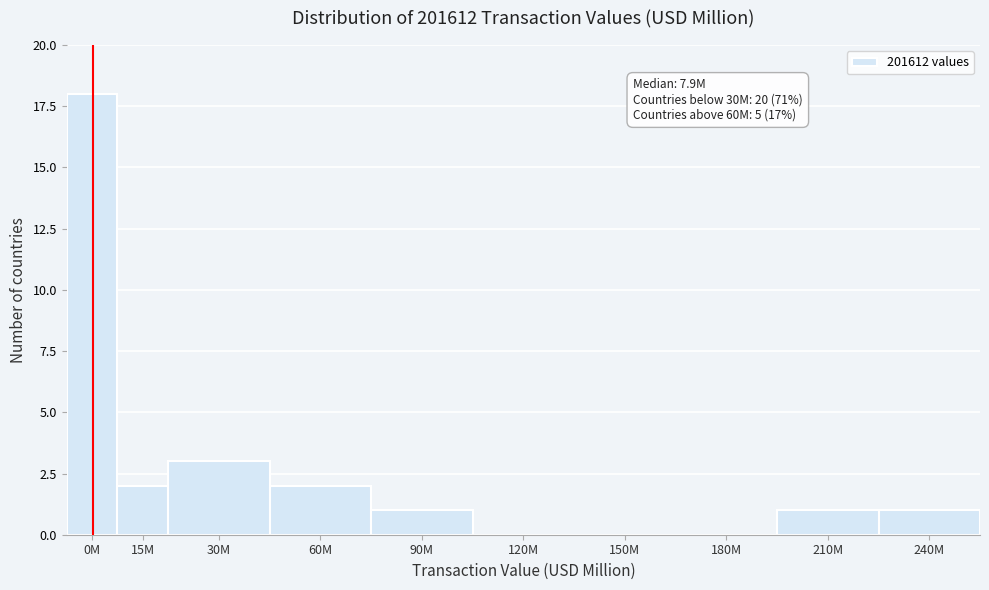

Reading left to right, list all the values displayed in this chart.

0M=18	15M=2	30M=3	60M=2	90M=1	120M=0	150M=0	180M=0	210M=1	240M=1